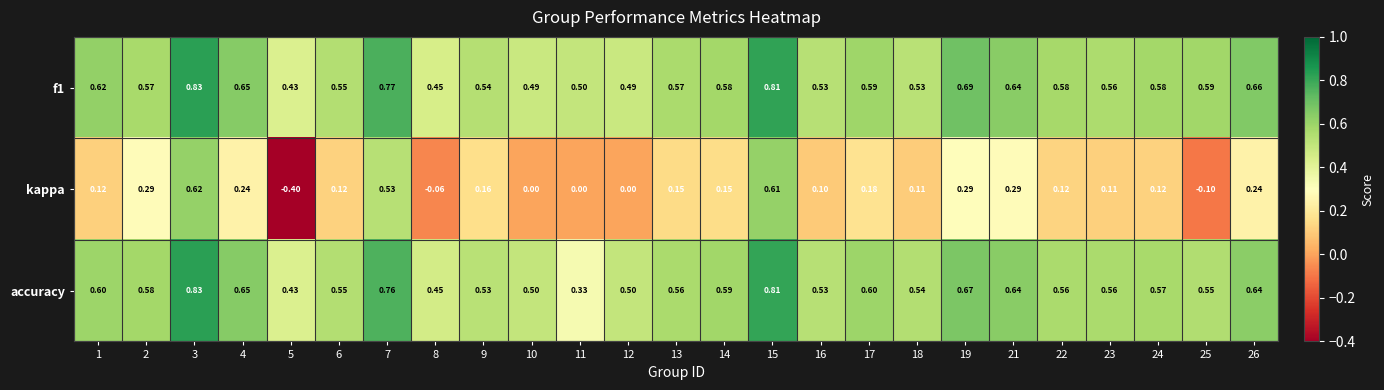

What is the smallest value displayed?

-0.4